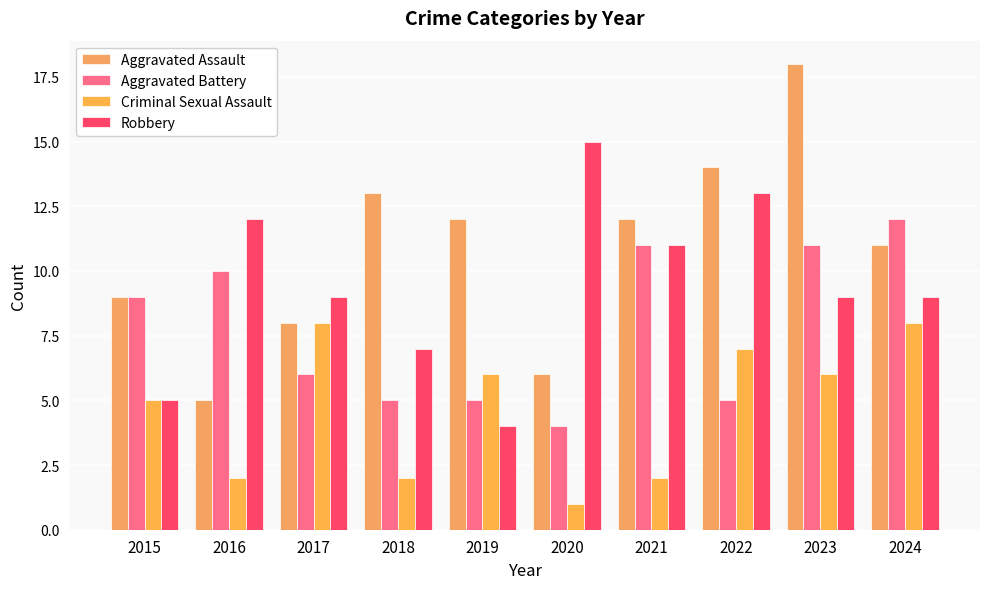

Rank the series by their average value, from highest to lowest.

Aggravated Assault, Robbery, Aggravated Battery, Criminal Sexual Assault